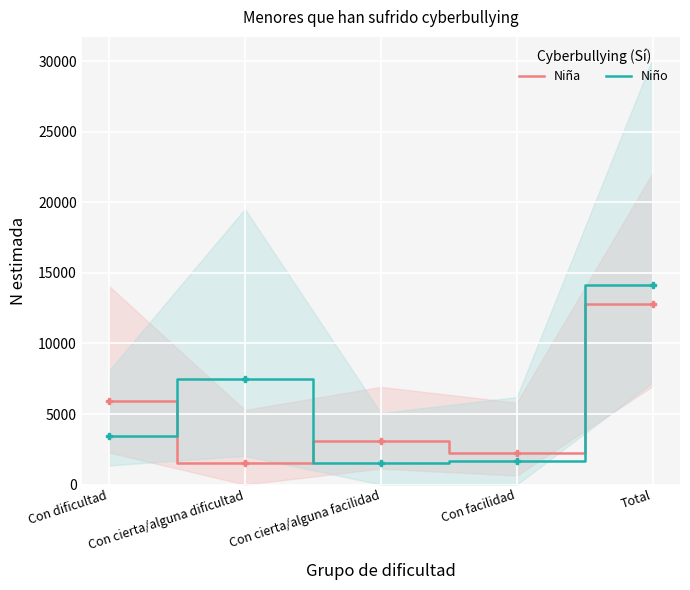

What is the difference between the second highest and second lowest values in the Niña series?

3688